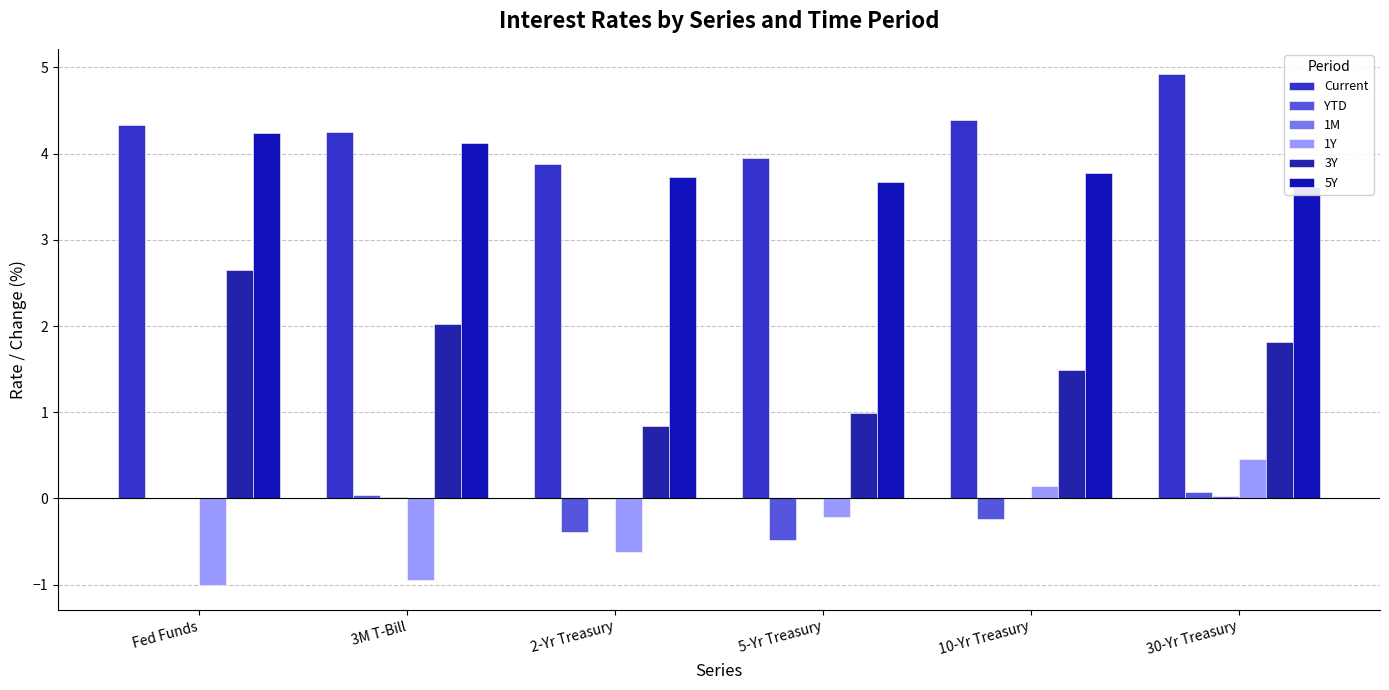

Reading right to left, extract all data points from this chart.

Current: 4.9	4.4	4.0	3.9	4.2	4.3
YTD: 0.1	-0.2	-0.5	-0.4	0.0	0.0
1M: 0.0	0.0	-0.0	-0.0	0.0	0.0
1Y: 0.5	0.1	-0.2	-0.6	-0.9	-1.0
3Y: 1.8	1.5	1.0	0.8	2.0	2.6
5Y: 3.6	3.8	3.7	3.7	4.1	4.2